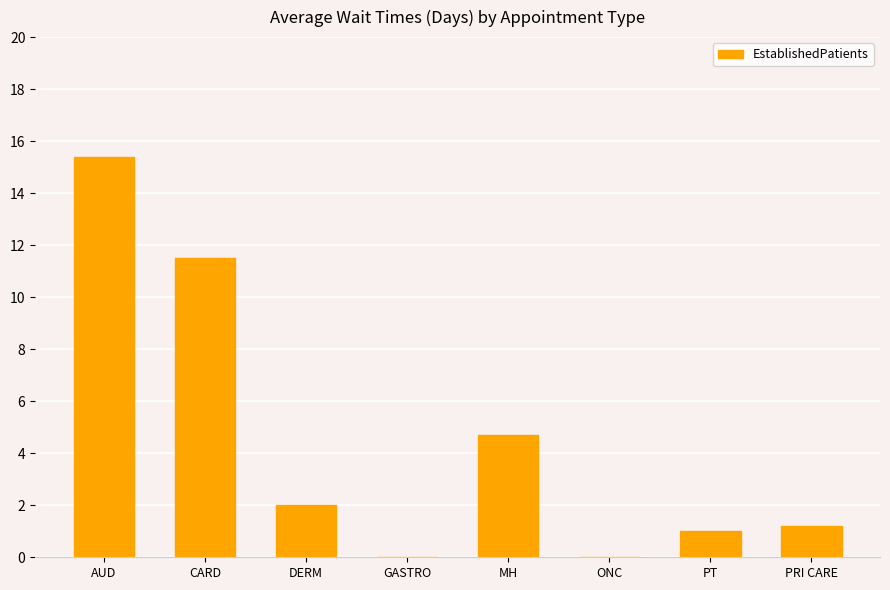

Reading left to right, what are all the values shown in this chart?

AUD=15.4	CARD=11.5	DERM=2.0	GASTRO=0.0	MH=4.7	ONC=0.0	PT=1.0	PRI CARE=1.2